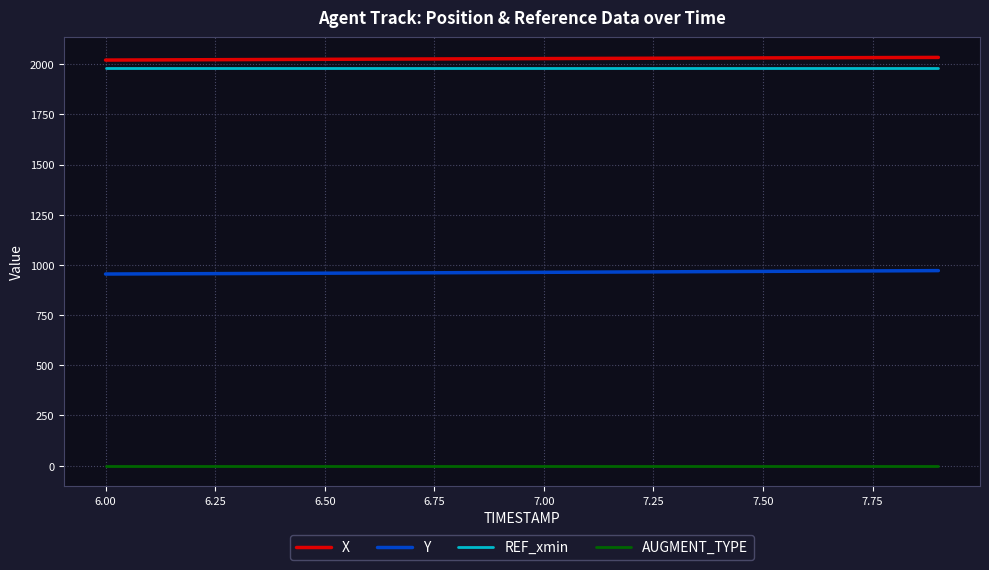

Rank the series by their maximum value, from highest to lowest.

X, REF_xmin, Y, AUGMENT_TYPE